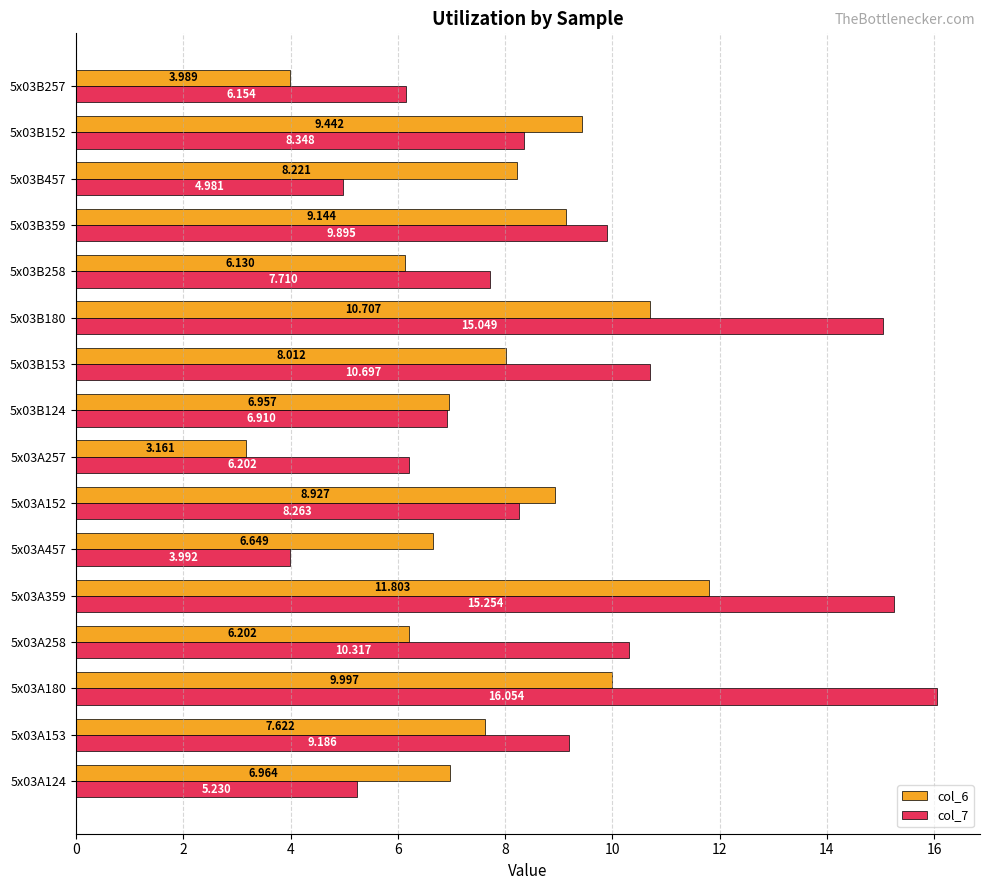

How many data points does each series have?

16